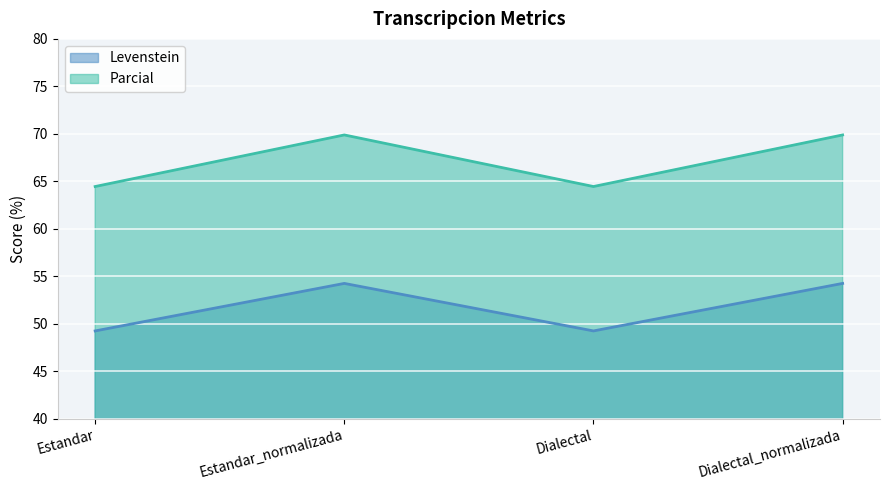

What is the minimum value shown in the chart?

49.2